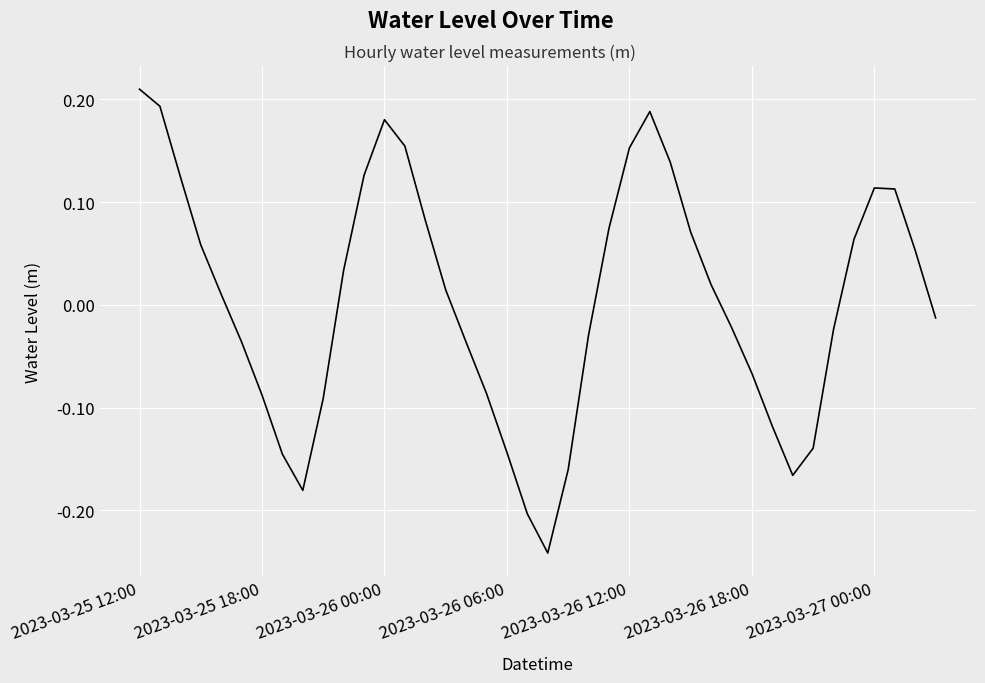

What is the difference between the maximum and minimum values?

0.5